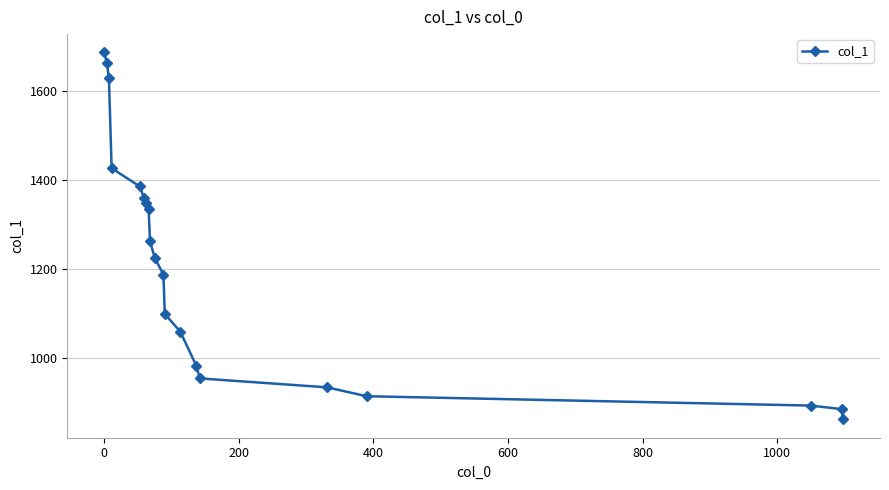

How many values are below 1226?

10